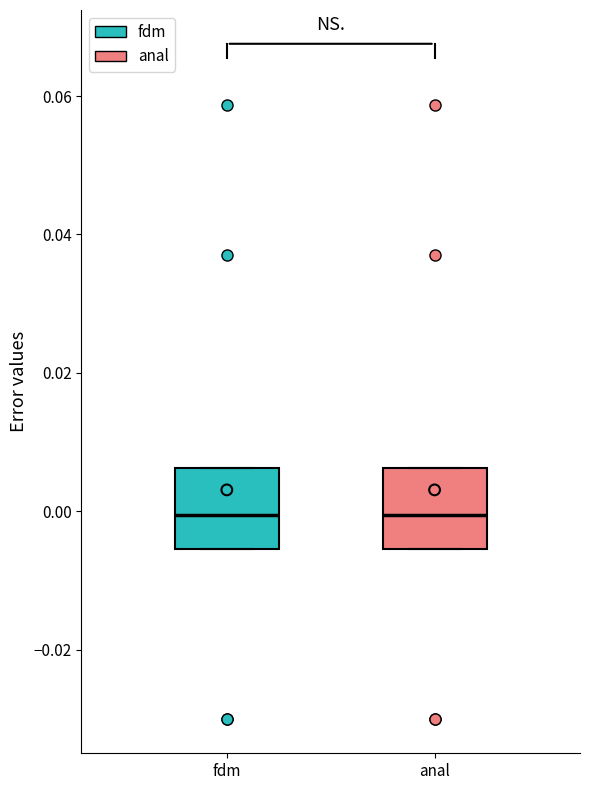

Reading left to right, transcribe this box plot: for each box, give where its median line is, the range the box spans, and where its two whiskers end, as read against the y-axis. The values are not printed on the chart, so give them approximately, as read against the axis.

fdm: median 0.000, box -0.006 to 0.006, whiskers -0.006 to 0.006
anal: median 0.000, box -0.006 to 0.006, whiskers -0.006 to 0.006